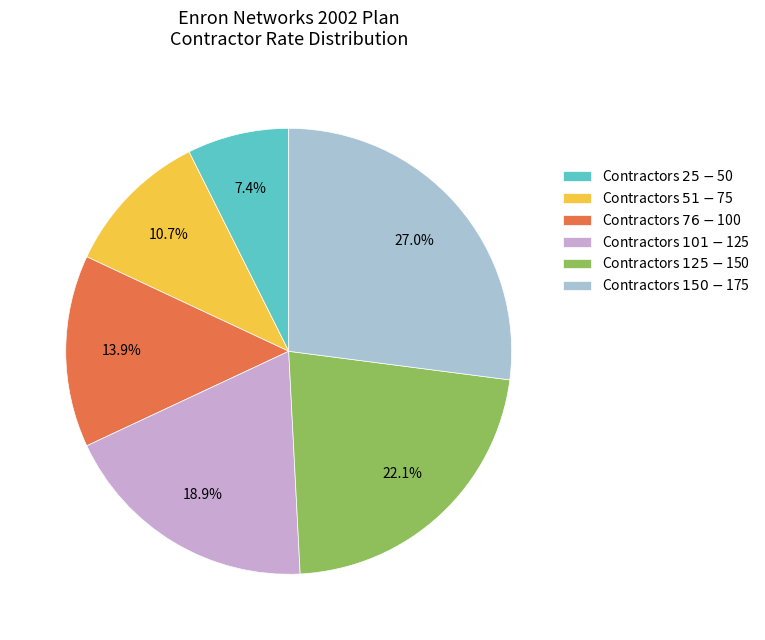

How many segments does this pie chart have?

6